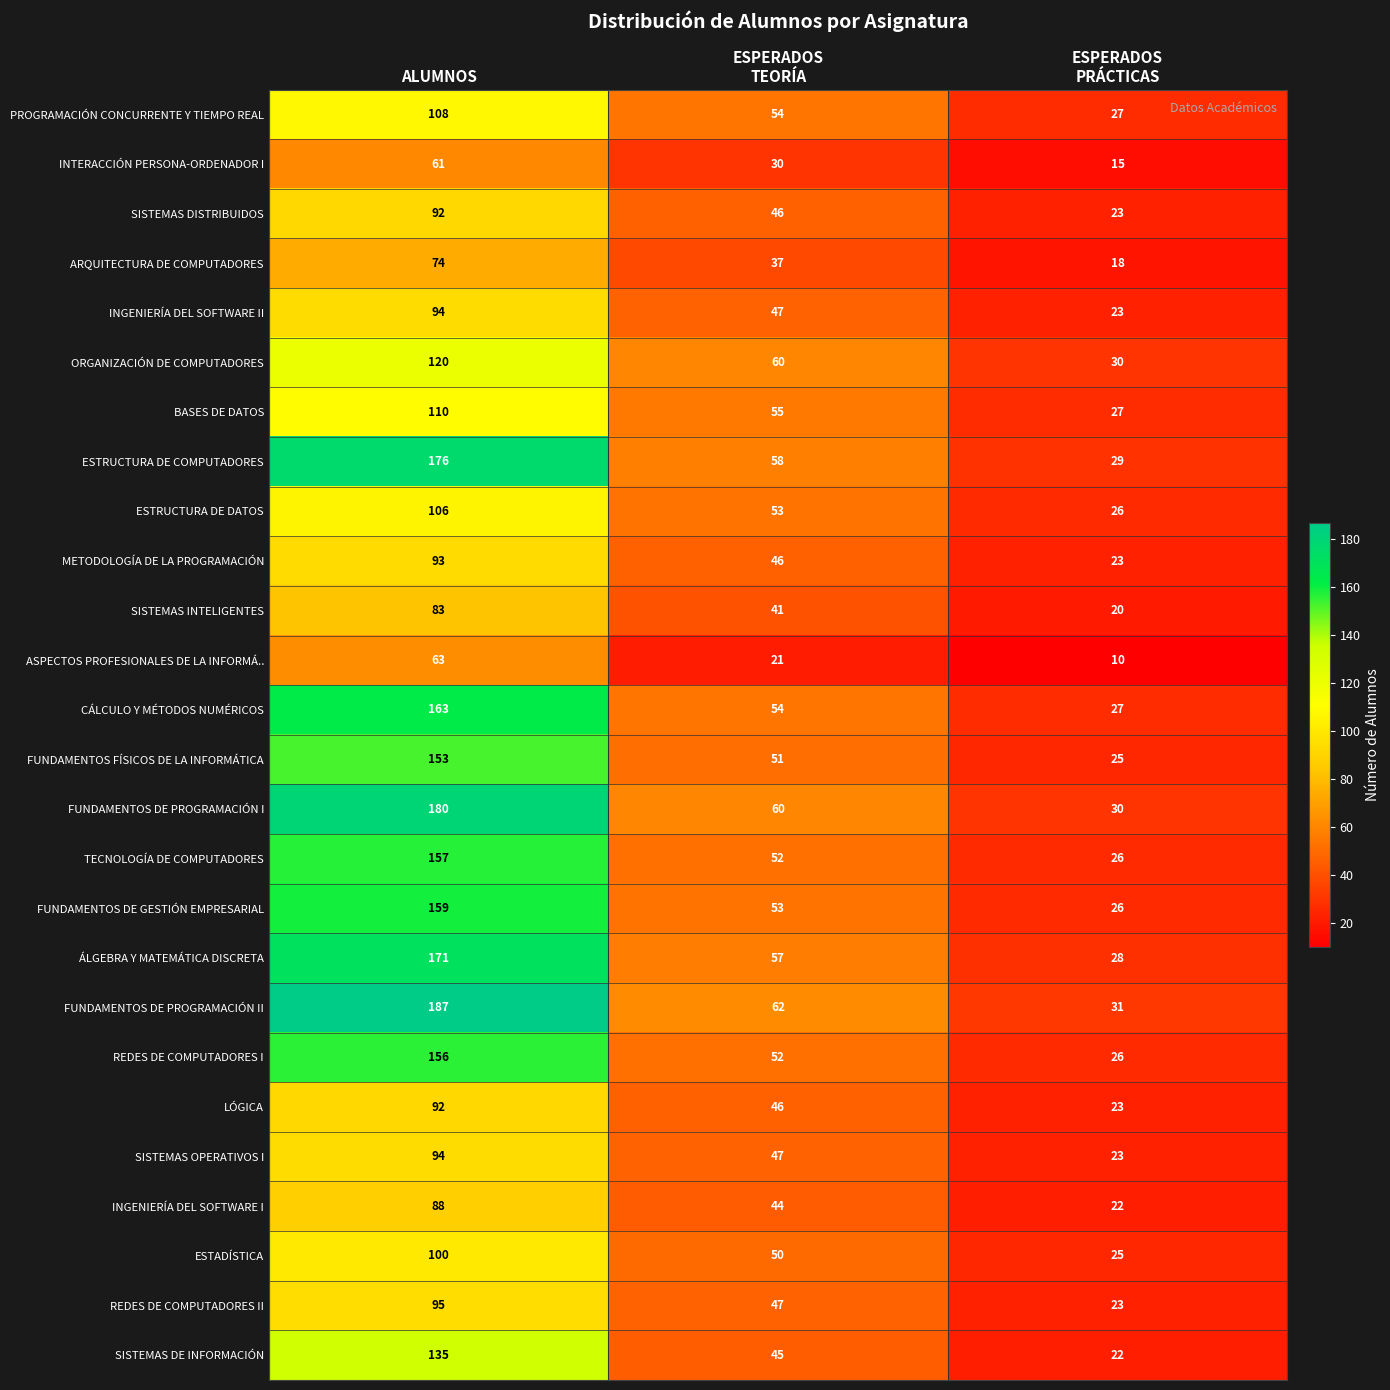

Is it true that ÁLGEBRA Y MATEMÁTICA DISCRETA equals 44 at ALUMNOS?

False